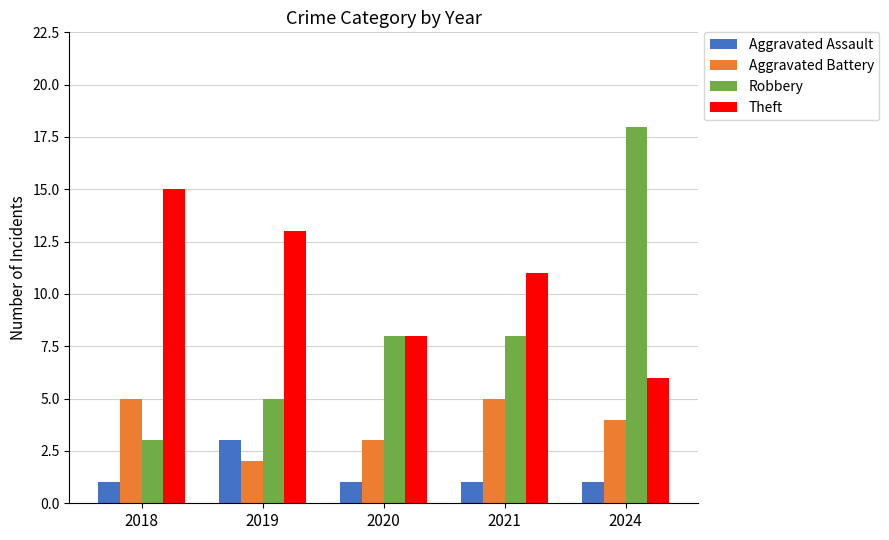

What is the total value across all series at 2024?

29